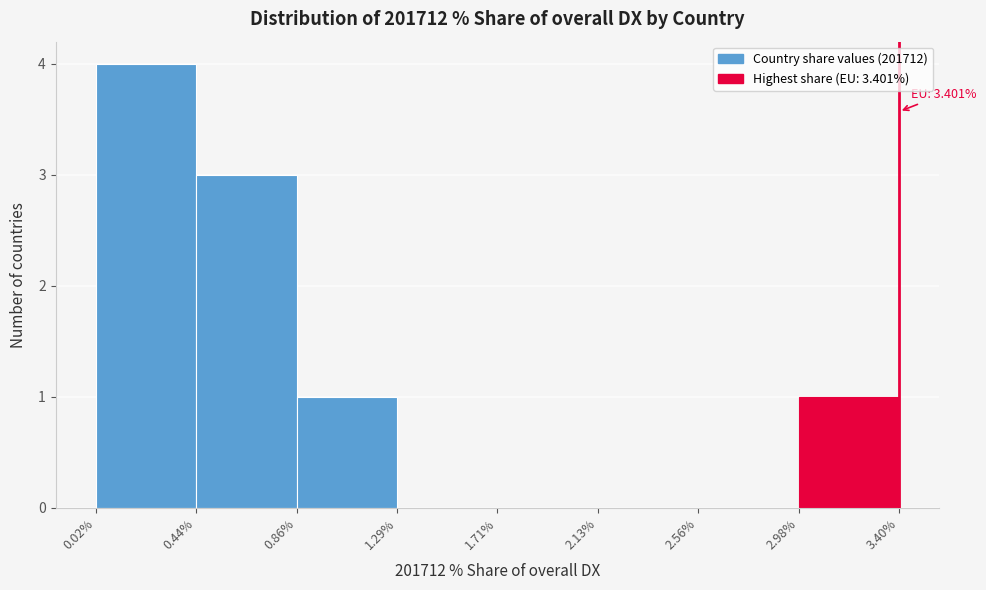

Over which range of the x-axis is the bar tallest?

0.02% to 0.44%